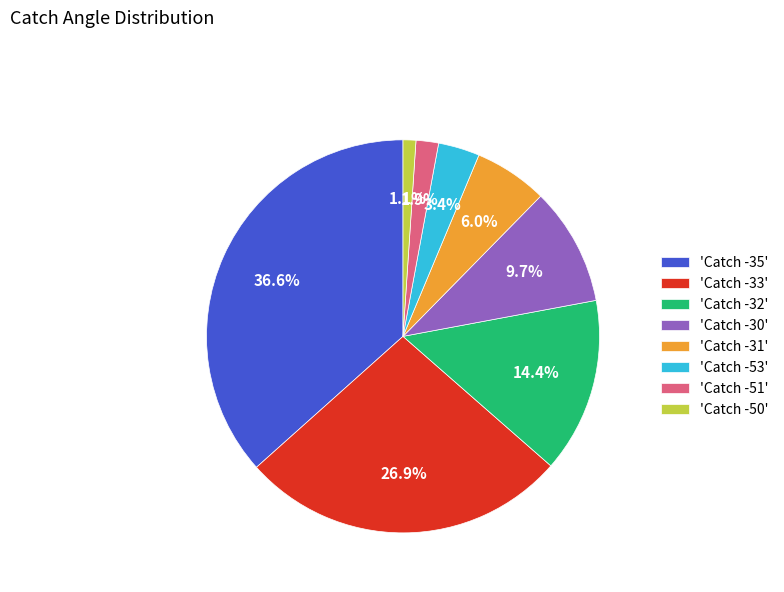

Do 'Catch -35' and 'Catch -31' together represent more than half of the pie?

No